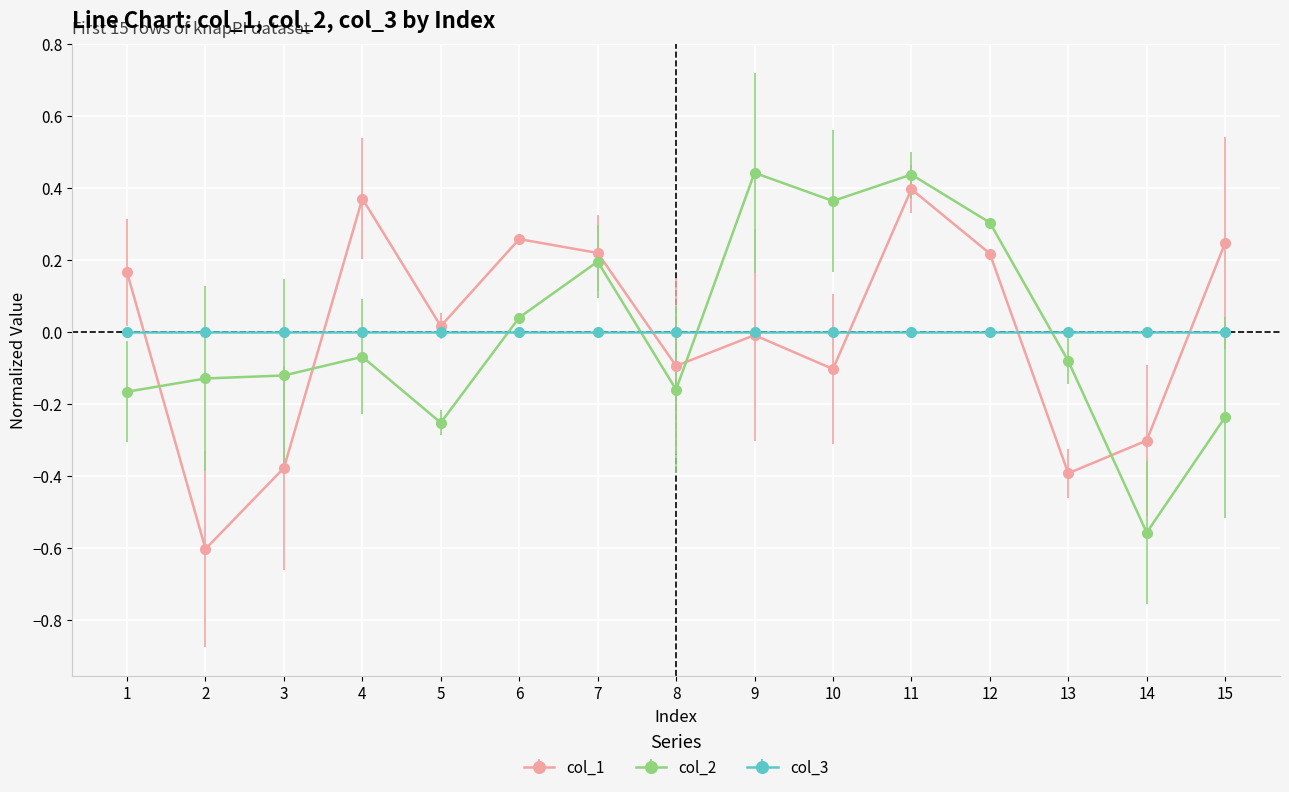

At which category is the sum across all series the highest?

11